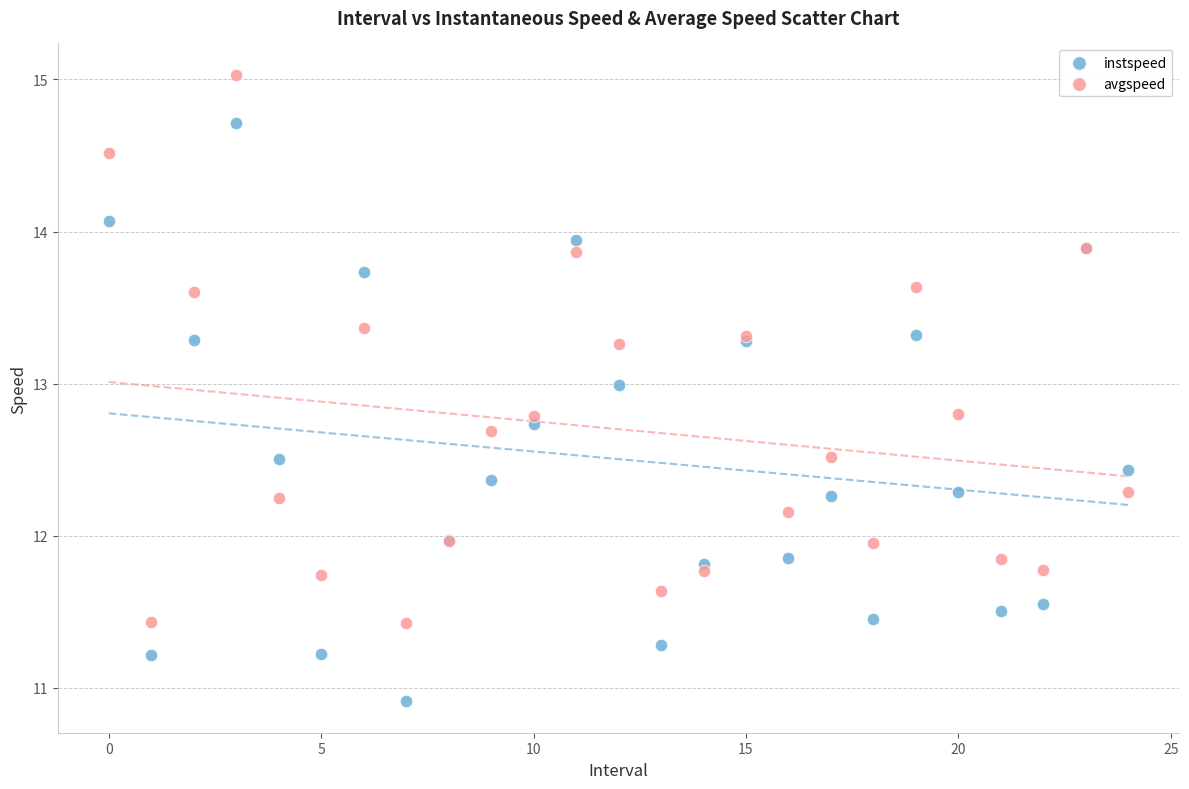

Which series reaches the minimum Y coordinate?

instspeed